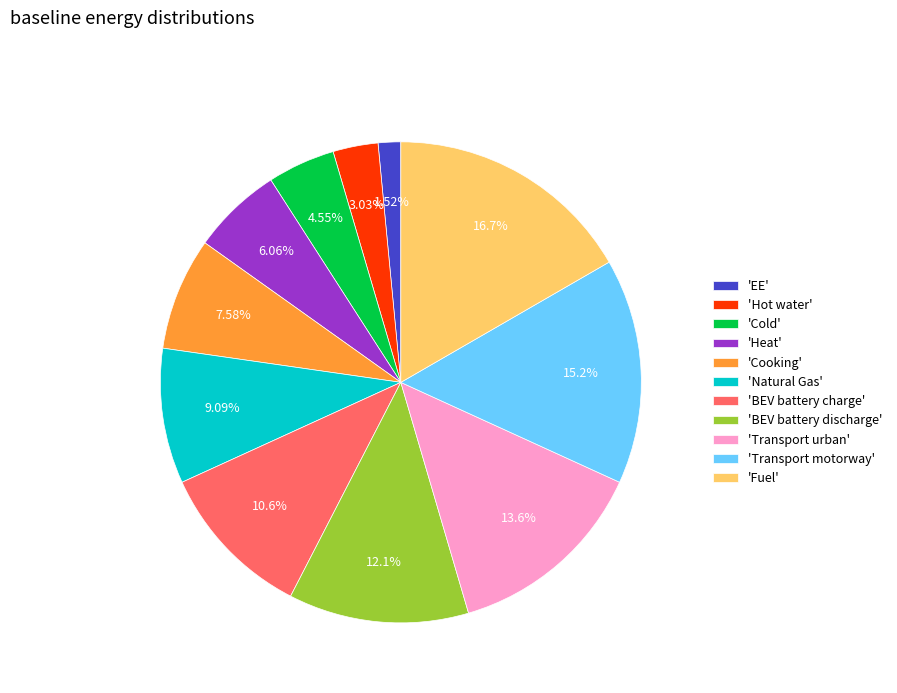

Count the number of slices in the pie.

11